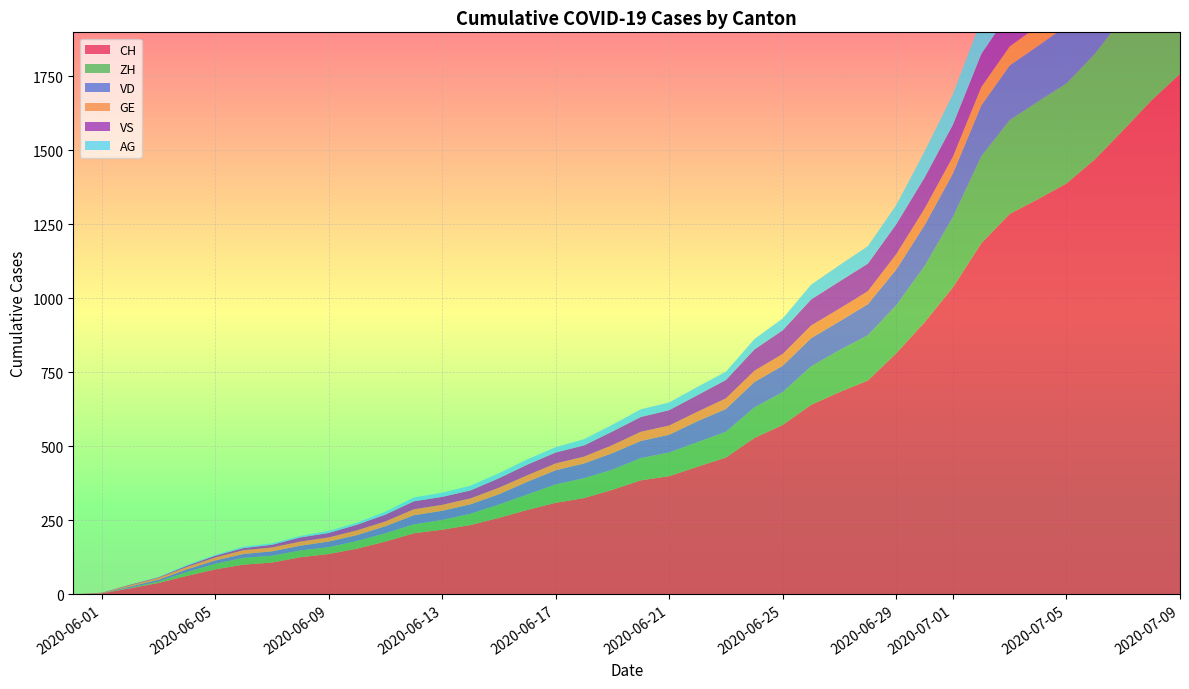

Reading right to left, list all the values displayed in this chart.

CH: 1758	1669	1568	1469	1388	1335	1285	1186	1037	919	814	722	683	640	572	528	462	431	399	385	353	325	309	285	258	234	218	206	178	154	136	125	107	100	84	62	38	20	3	0
ZH: 424	405	382	357	338	330	317	294	238	190	162	153	142	130	111	103	87	83	80	75	68	67	62	52	45	38	33	30	28	26	23	23	23	23	19	13	5	2	0	0
VD: 252	240	224	208	195	188	185	172	147	138	121	105	97	95	89	86	77	71	60	58	56	50	48	43	35	32	31	31	24	20	19	16	15	13	11	9	6	4	0	0
GE: 92	84	80	76	69	67	64	62	57	56	52	44	43	43	40	38	36	32	31	31	27	23	23	22	22	20	20	20	16	16	14	14	13	13	10	8	6	4	1	0
VS: 128	126	126	123	120	118	116	112	108	105	101	93	92	88	80	72	62	56	52	50	46	38	37	36	32	27	27	27	23	19	15	14	9	7	6	4	2	2	1	0
AG: 153	147	140	132	125	123	120	116	103	88	65	59	55	50	40	35	28	28	26	26	23	21	18	18	17	16	14	13	10	7	7	5	5	5	3	3	1	0	0	0